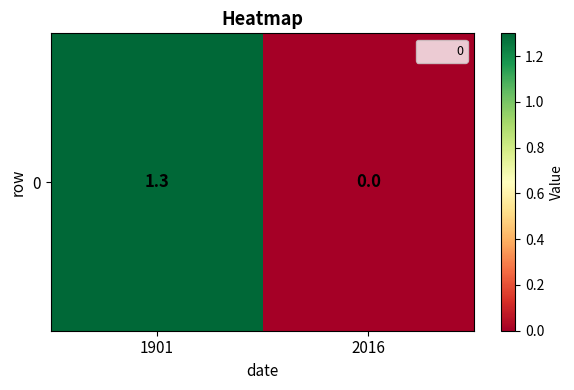

What is the maximum value shown in the chart?

1.3